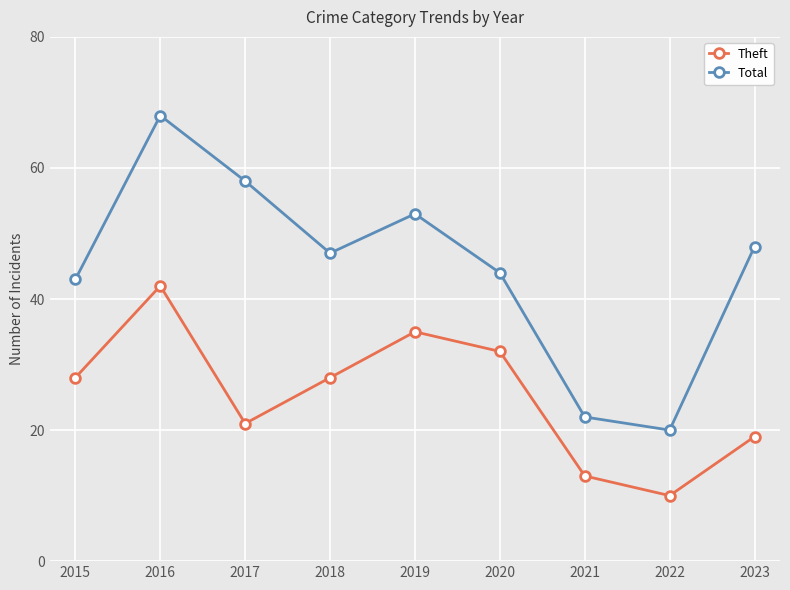

Which category has the lowest value across all series?

2022